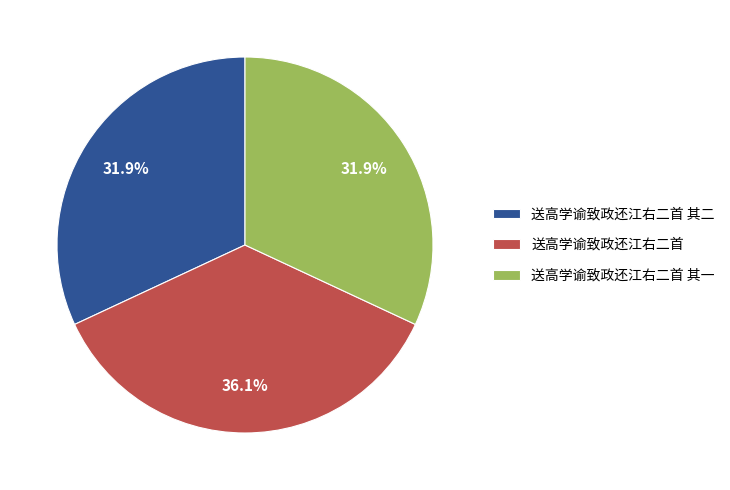

To the nearest percent, what portion does 送高学谕致政还江右二首 represent?

36%